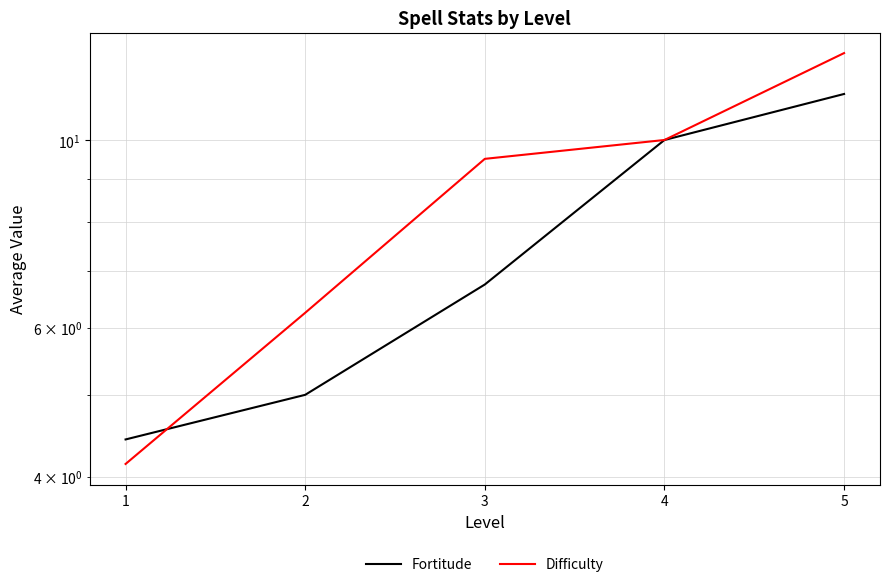

What is the minimum value shown in the chart?

4.1